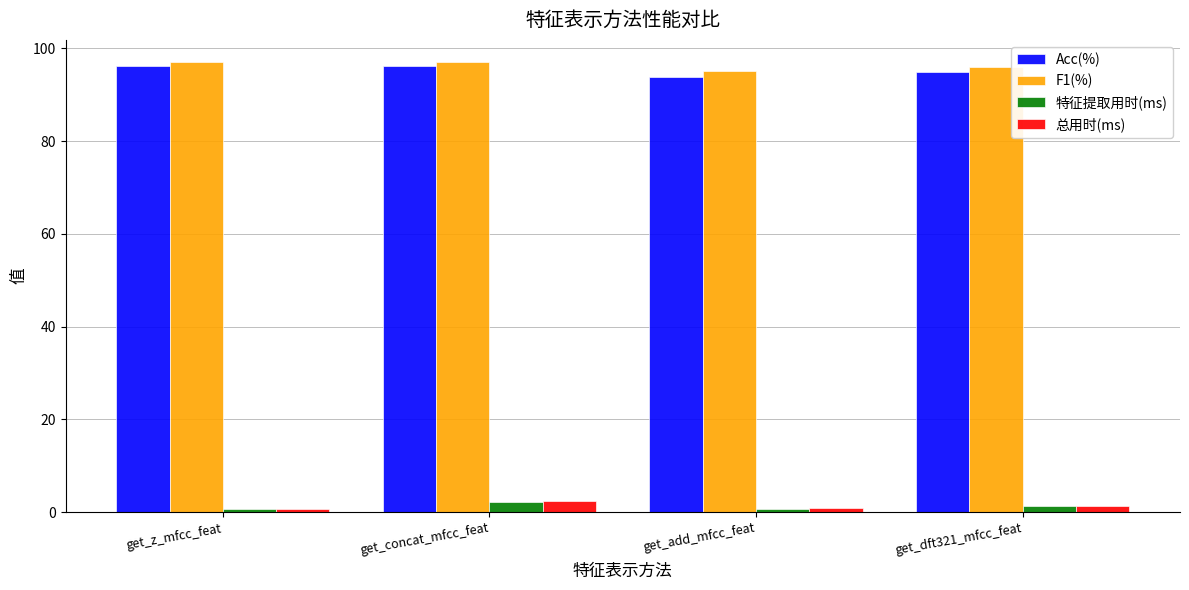

What is the average value of the Acc(%) series?

95.3